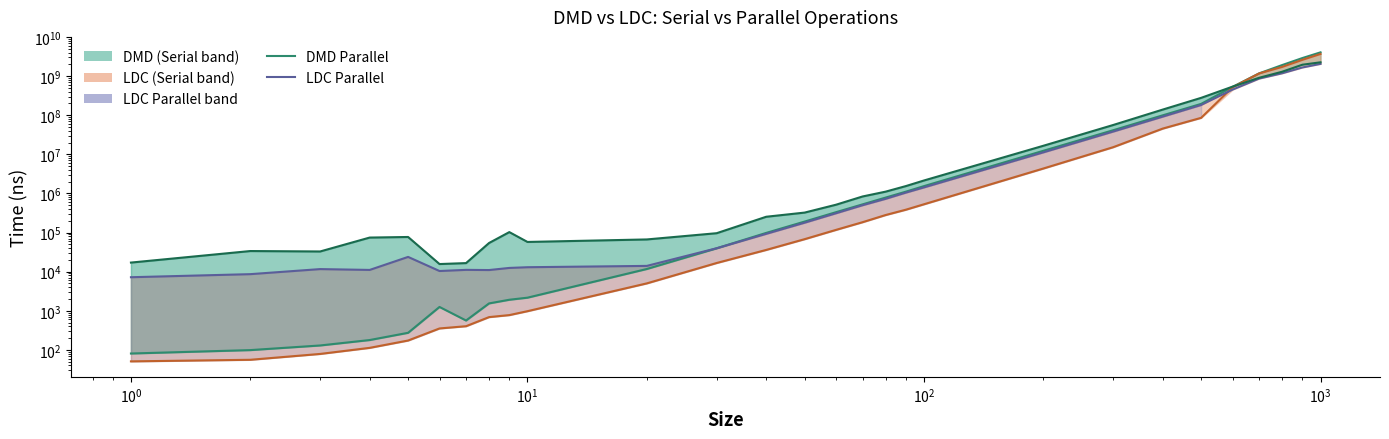

What is the value of the LDC Parallel line point at the 1st from the left?

7218